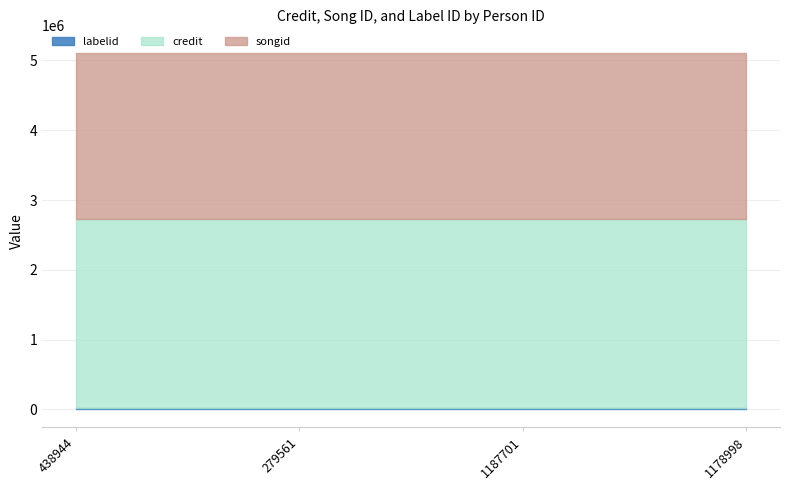

Which series has the largest range (max minus min)?

credit